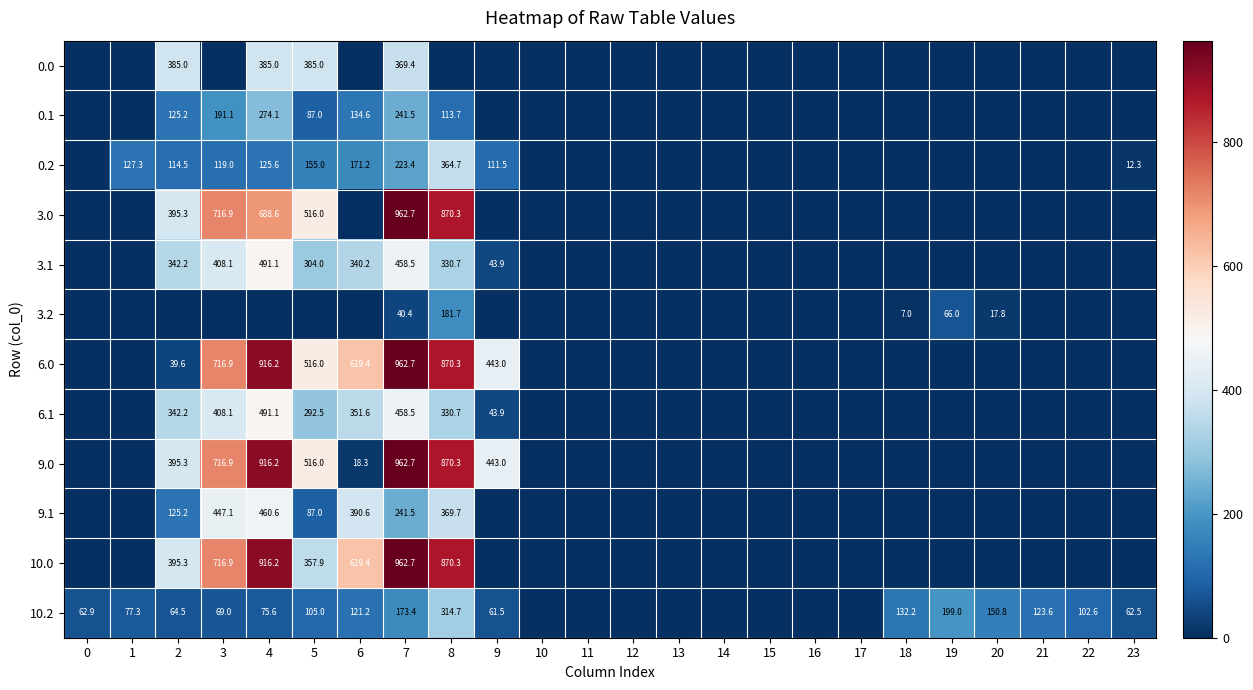

At which category is the sum across all series the highest?

7